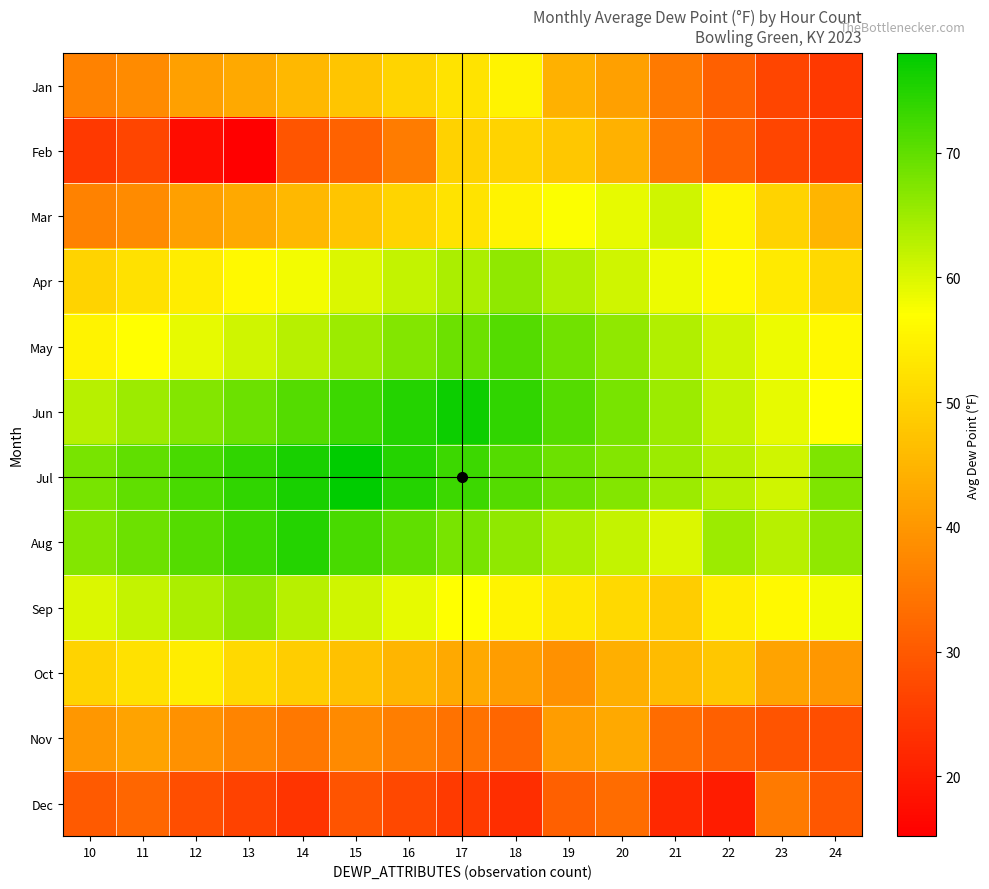

What is the maximum value shown in the chart?

78.0